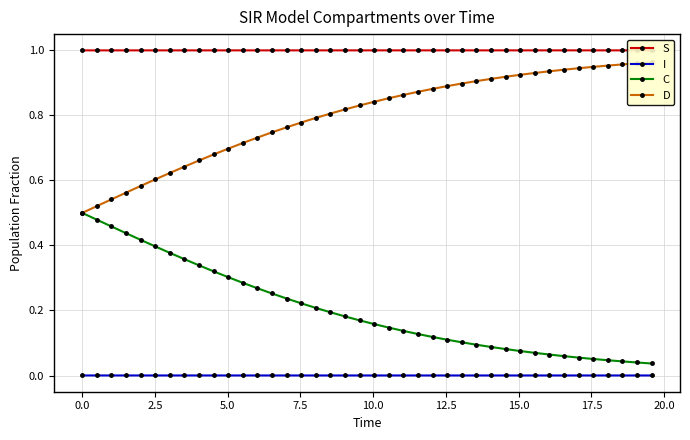

True or false: S and C intersect in this chart.

False